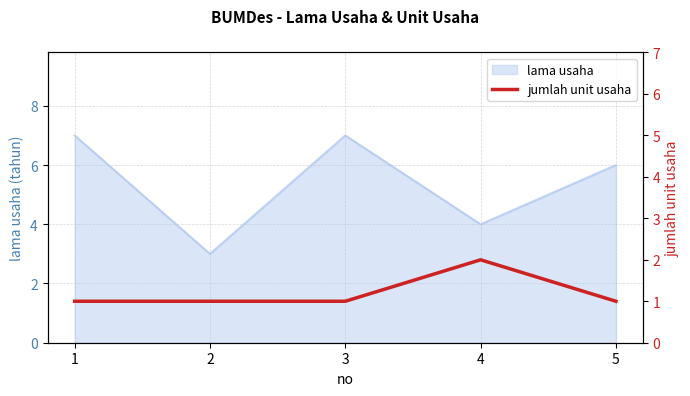

At which label is lama usaha closest to 5?

4